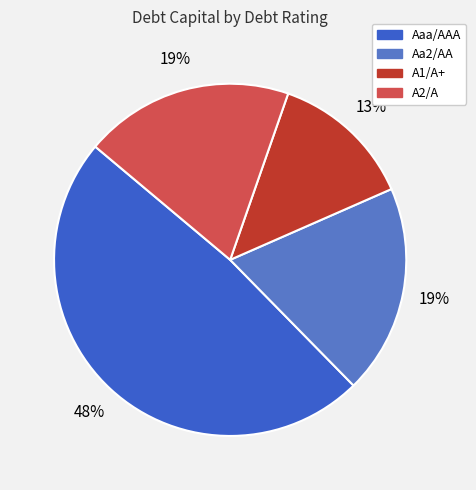

Is there a majority slice in this chart?

No